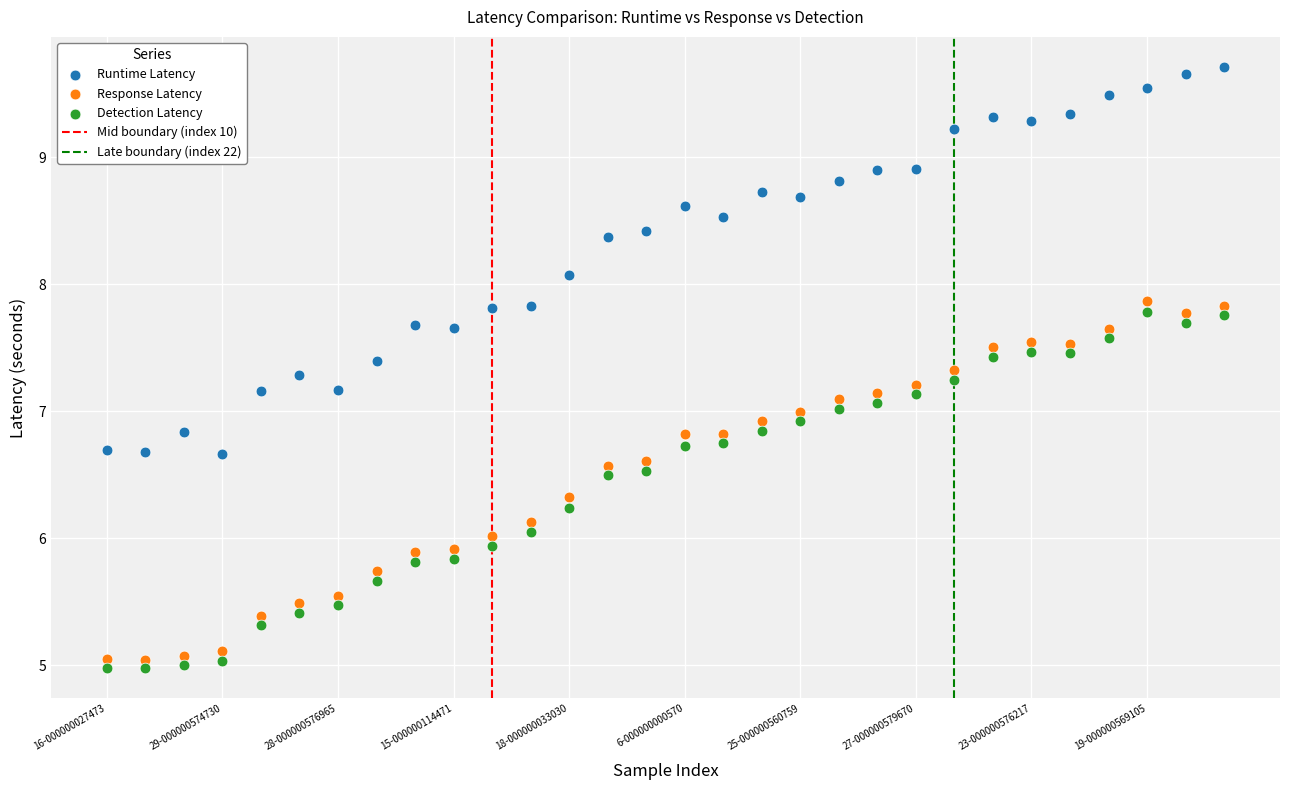

Which series reaches the maximum Y coordinate?

Runtime Latency